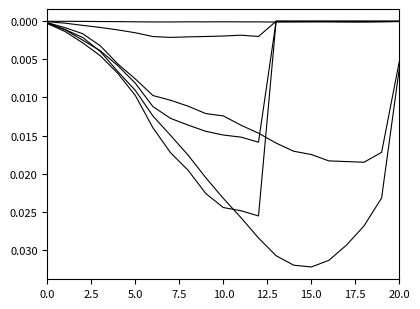

The value of 20~25(charg) at 5.0 is 0.0. True or false?

True